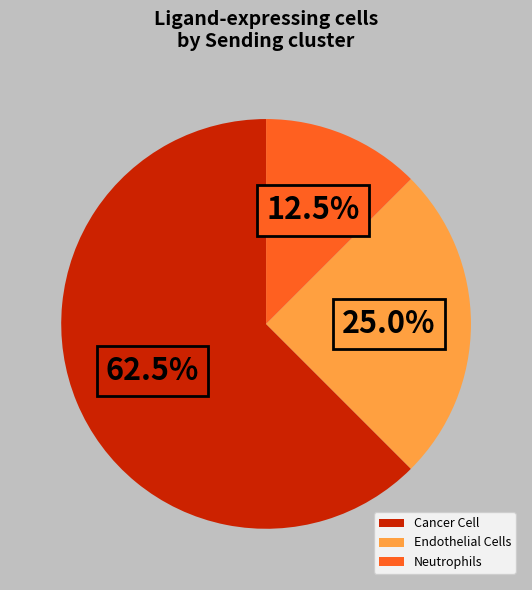

Is there any slice that represents more than half of the pie?

Yes